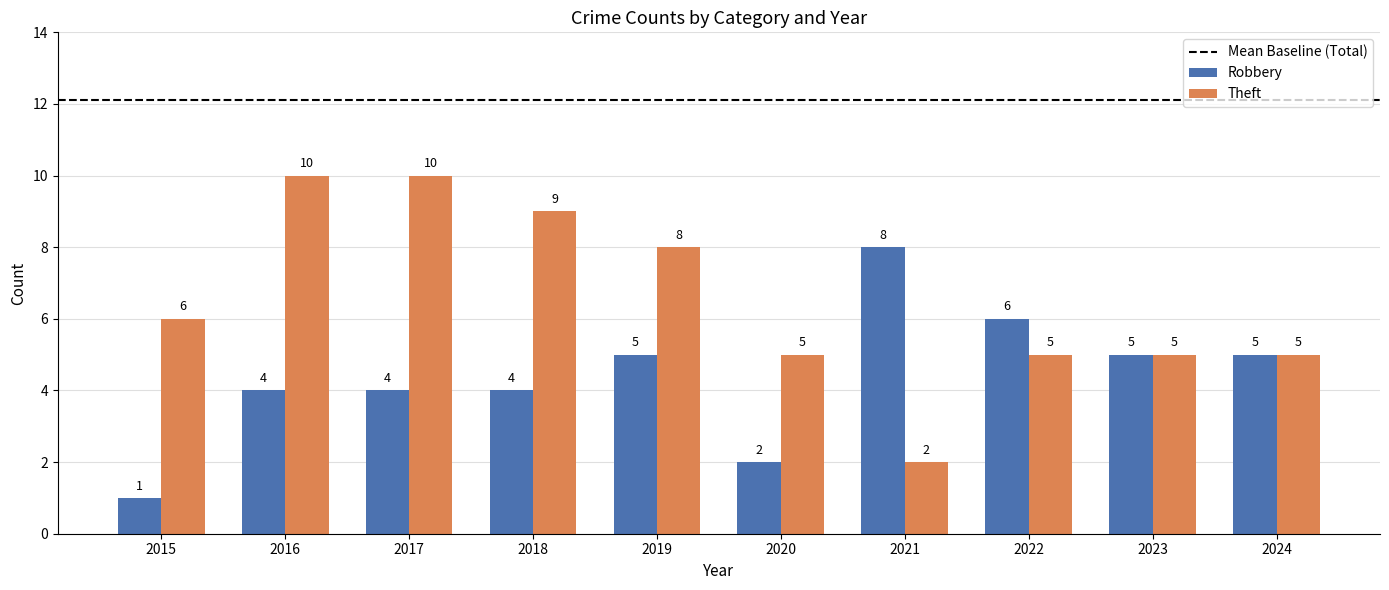

Which series has the widest spread of values?

Theft